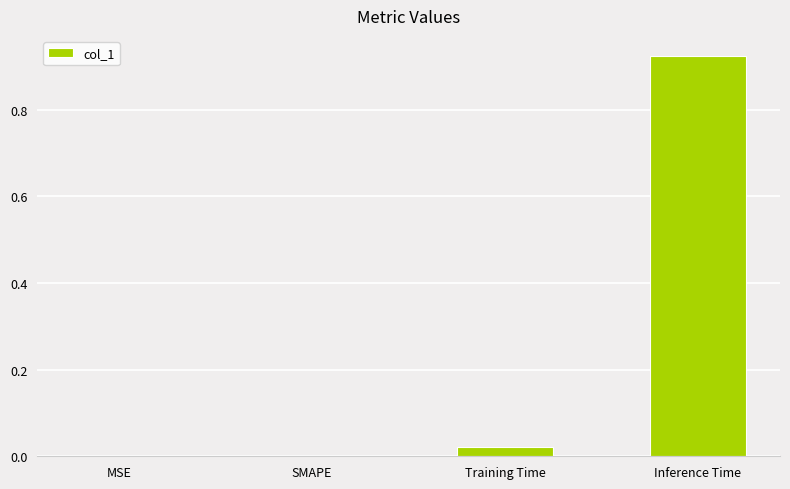

At which category does the chart reach its peak across all series?

Inference Time